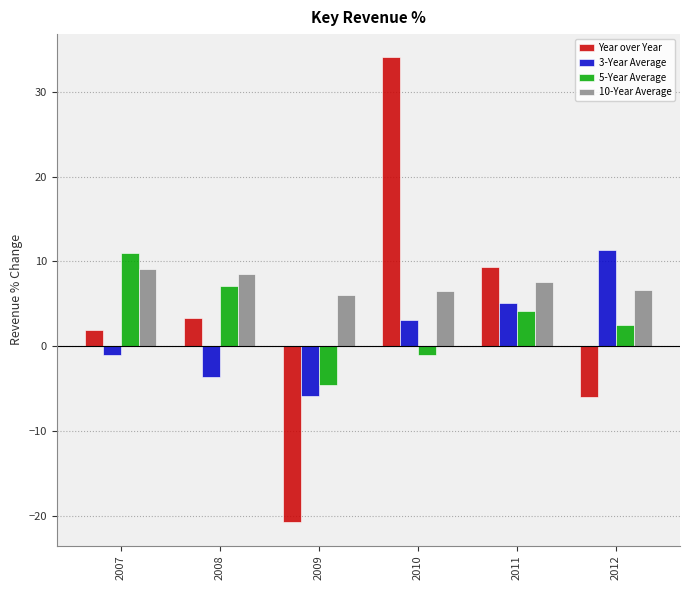

Rank the series at 2012 from lowest to highest value.

Year over Year, 5-Year Average, 10-Year Average, 3-Year Average